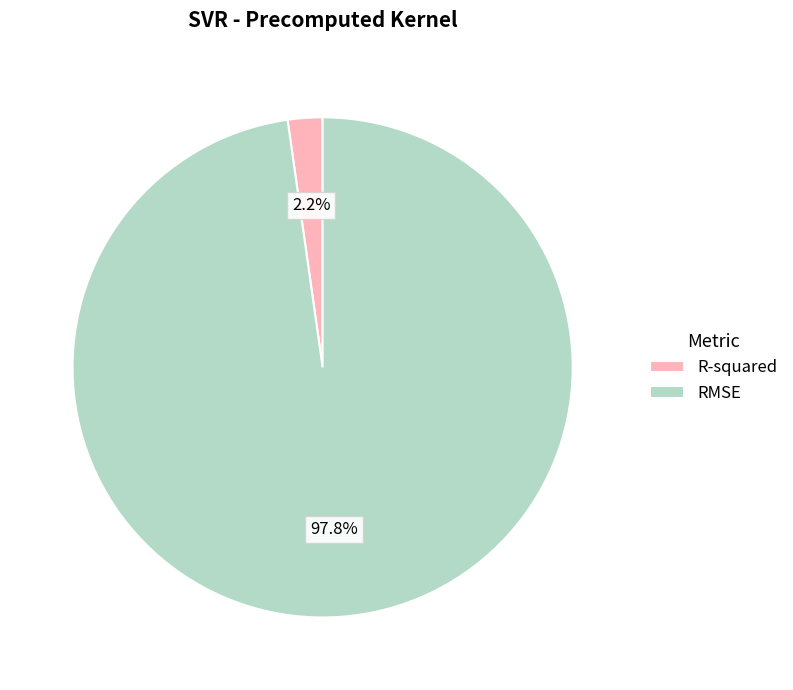

How many slices are in this pie chart?

2